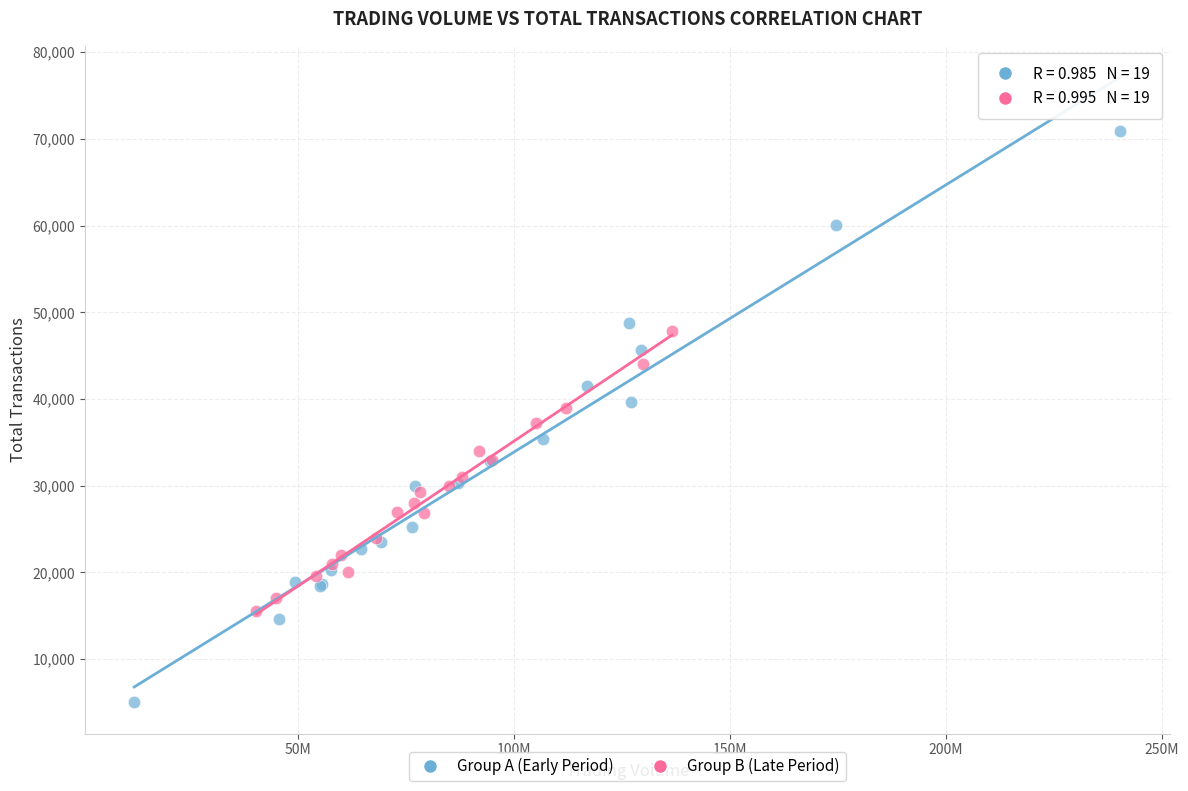

Which series has the largest Y range (max minus min)?

Group A (Early Period)